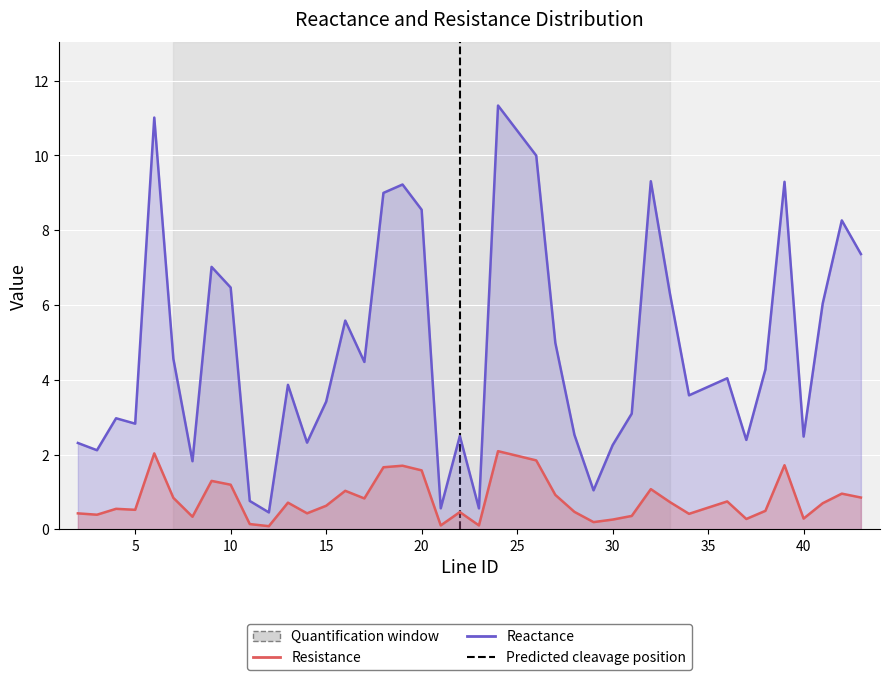

True or false: Resistance and Reactance intersect in this chart.

False